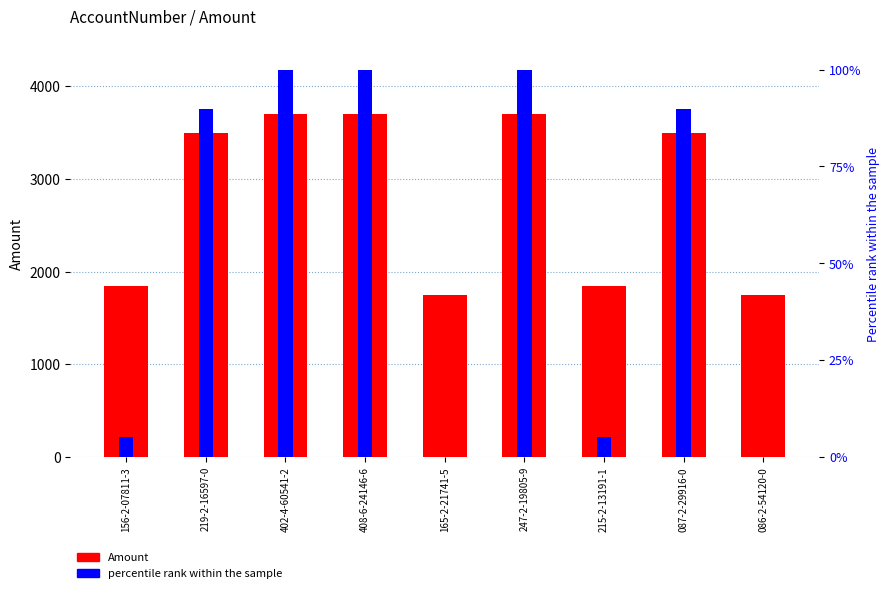

What is the value of the 4th bar from the left?

3700